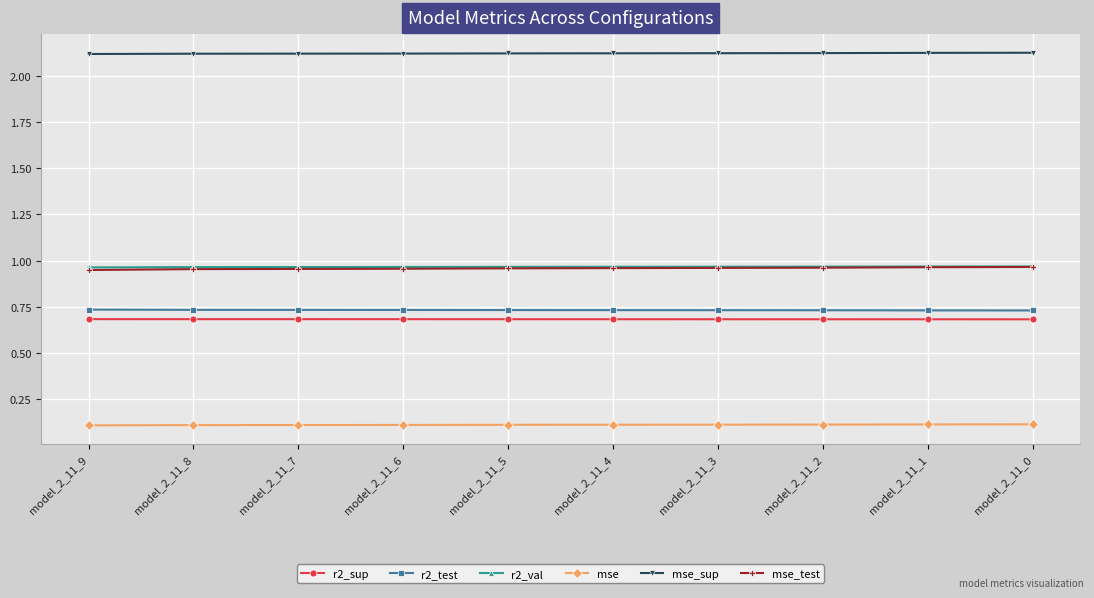

What is the value of the mse point at the 8th from the left?

0.1